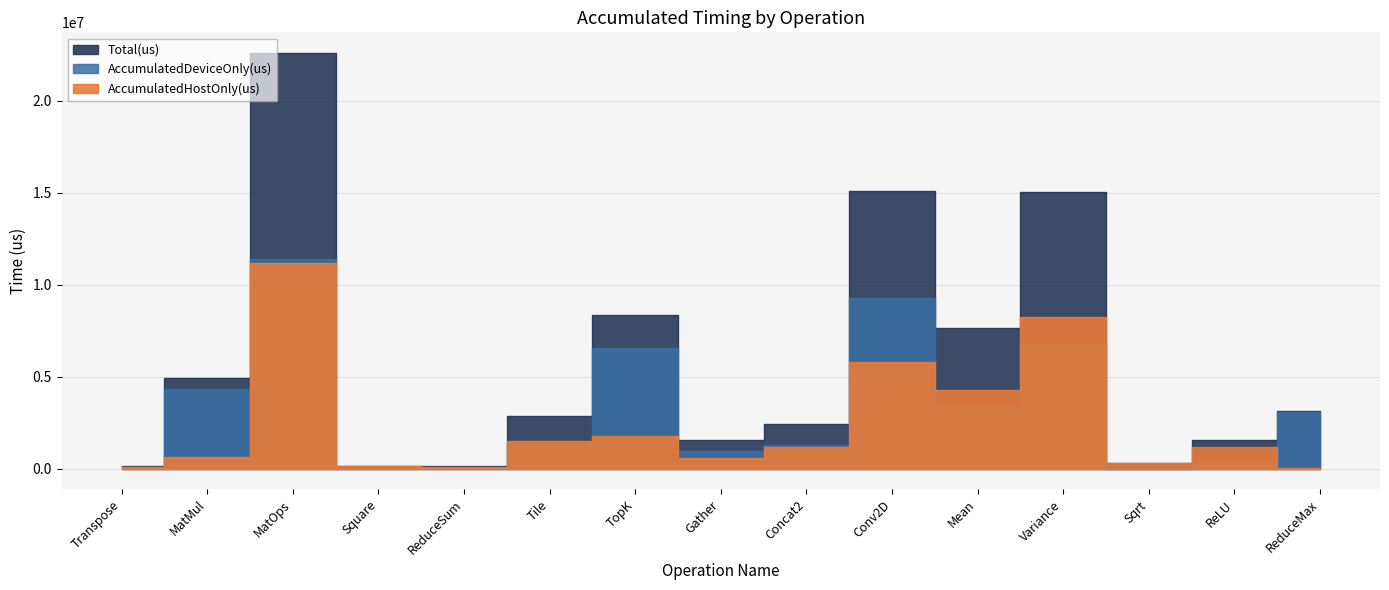

Which series ends up on top after the final intersection of AccumulatedHostOnly(us) and AccumulatedDeviceOnly(us)?

AccumulatedDeviceOnly(us)